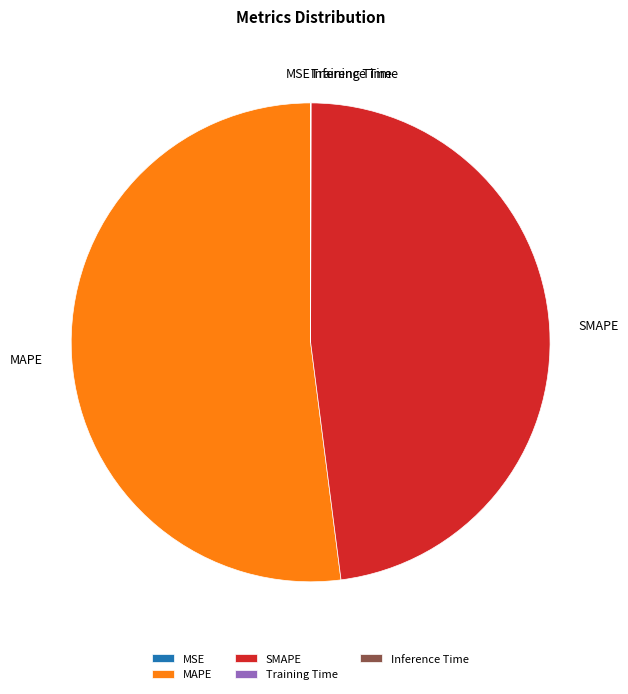

Does any single category account for the majority?

Yes